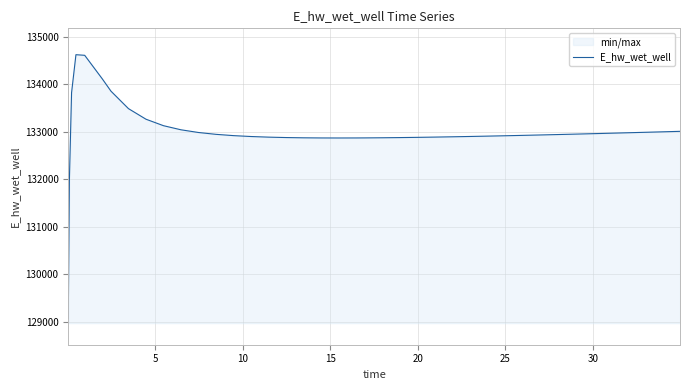

What is the greatest value displayed?

134628.0